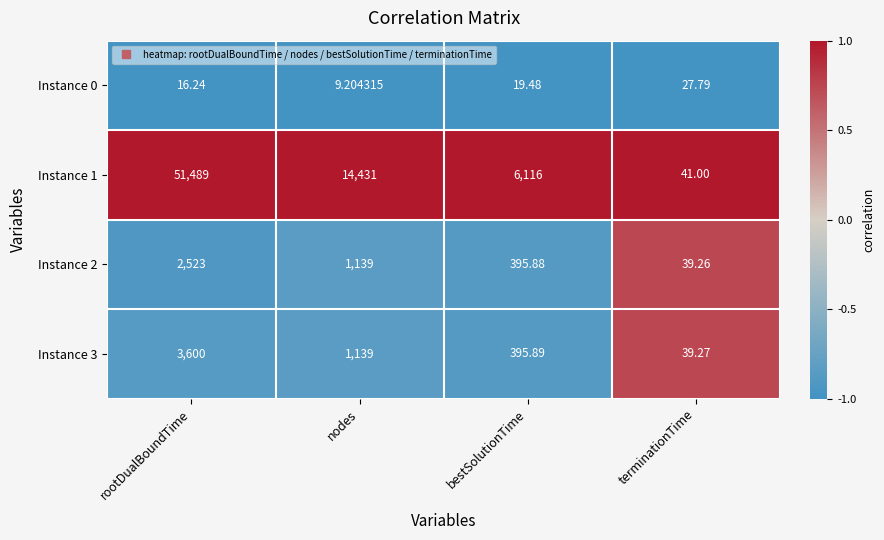

Which series has the largest range (max minus min)?

Instance 1